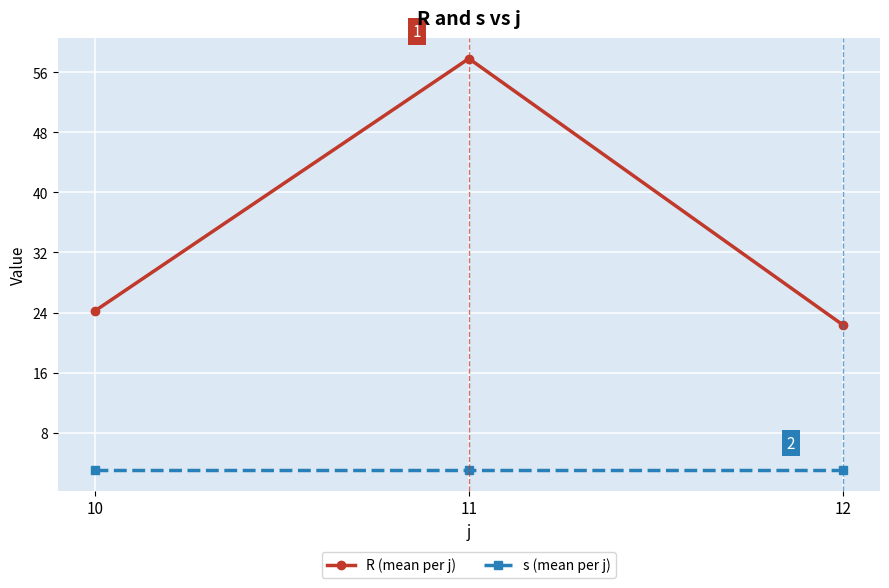

What is the difference between the highest and lowest values at 10?

21.2